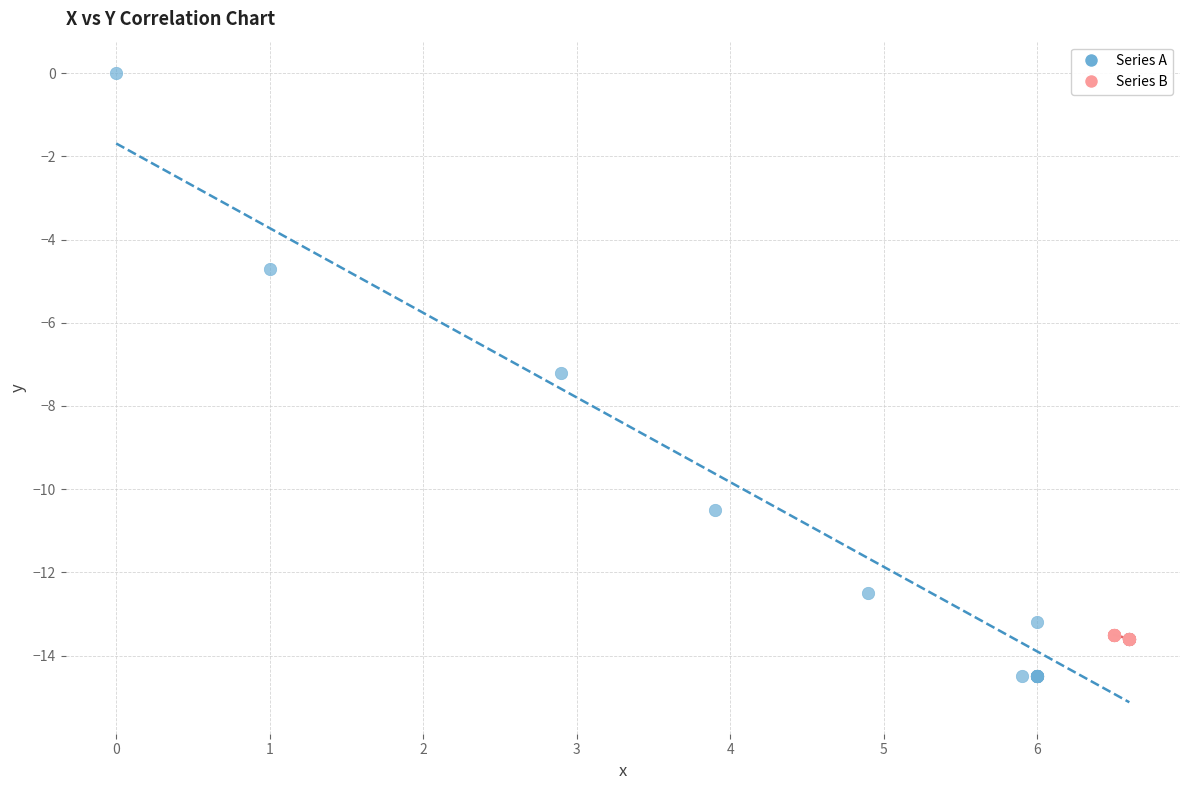

Which series reaches the minimum Y coordinate?

Series A